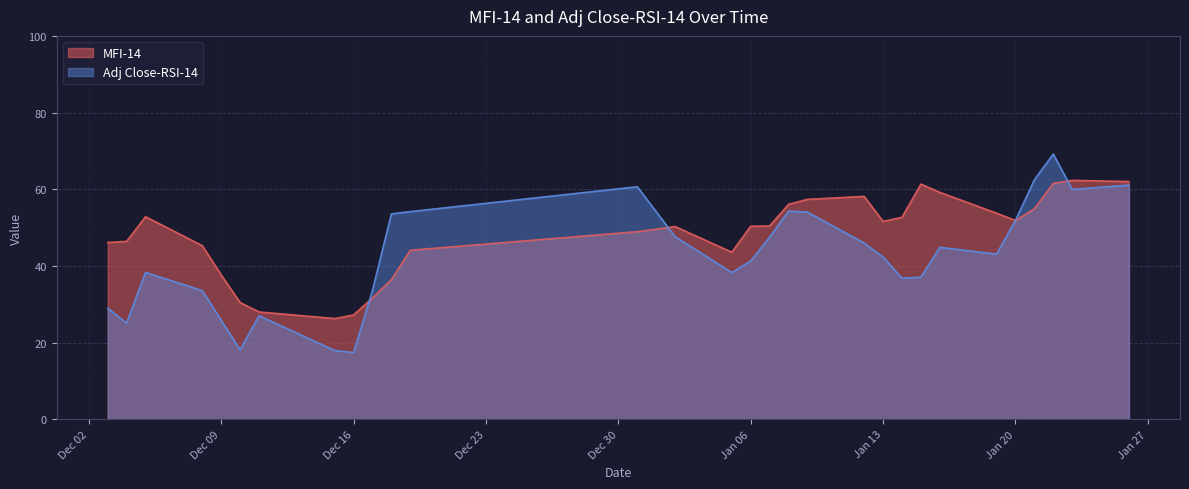

Which has a higher value, 2014-12-03 or 2015-01-09?

2015-01-09